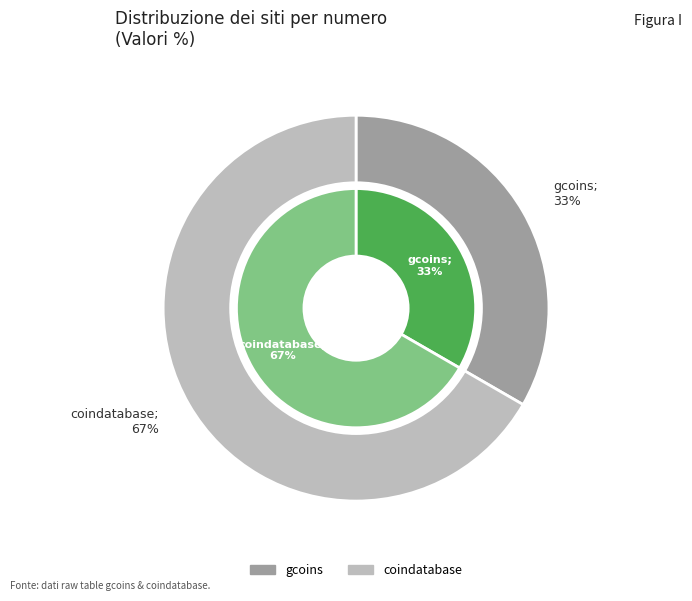

Which category accounts for the majority?

coindatabase